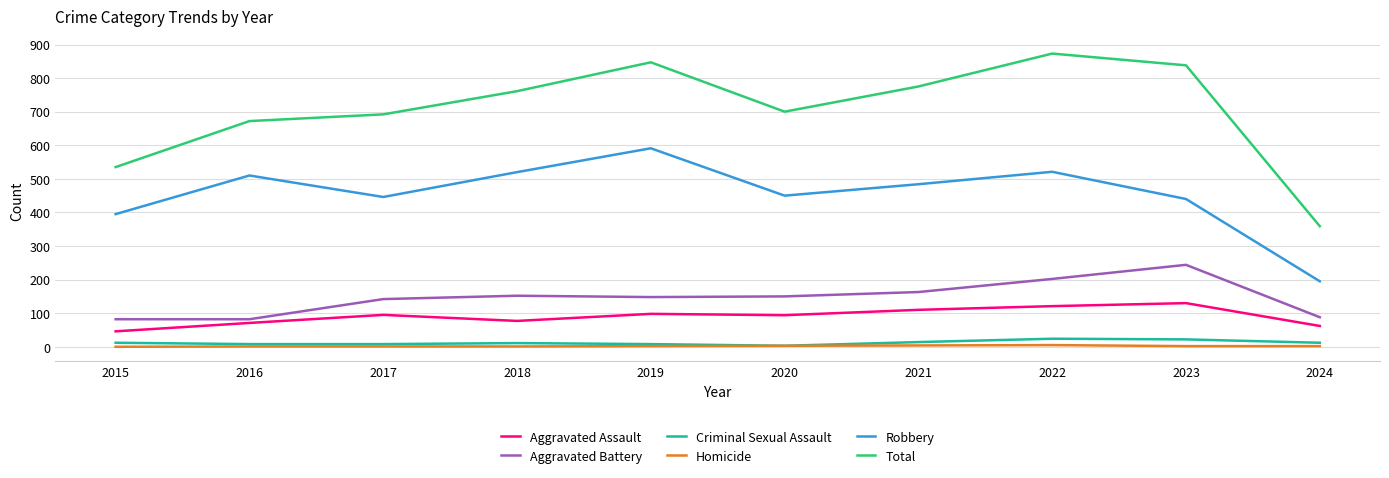

True or false: Total has more than 1 points higher than both neighbors.

True